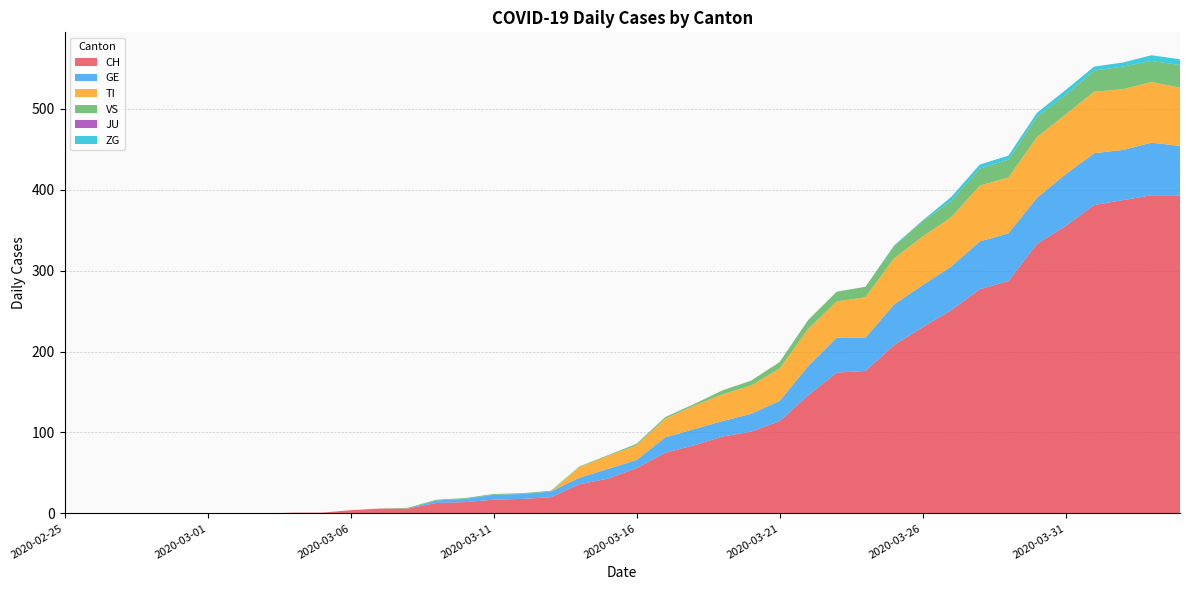

Reading left to right, list all the values displayed in this chart.

CH: 0	0	0	0	0	0	0	0	1	1	4	6	6	13	14	17	18	20	36	43	56	75	84	95	101	114	146	174	176	208	230	251	277	287	333	355	381	387	393	393
GE: 0	0	0	0	0	0	0	0	0	0	0	0	0	3	4	6	6	7	8	12	10	19	20	19	22	25	36	43	41	50	52	54	59	59	57	64	64	62	65	61
TI: 0	0	0	0	0	0	0	0	0	0	0	0	0	0	0	0	0	0	13	16	18	23	29	33	35	40	46	45	50	57	60	61	69	69	75	74	76	75	75	72
VS: 0	0	0	0	0	0	0	0	0	0	0	0	1	1	1	1	1	1	1	1	2	2	2	5	6	8	11	12	13	15	19	20	21	22	25	24	26	28	26	28
JU: 0	0	0	0	0	0	0	0	0	0	0	0	0	0	0	0	0	0	0	0	0	0	0	0	0	0	0	0	0	0	0	0	0	0	0	0	0	0	0	0
ZG: 0	0	0	0	0	0	0	0	0	0	0	0	0	0	0	0	0	0	0	0	0	0	0	0	0	0	0	0	0	1	1	5	5	5	5	6	5	5	7	7